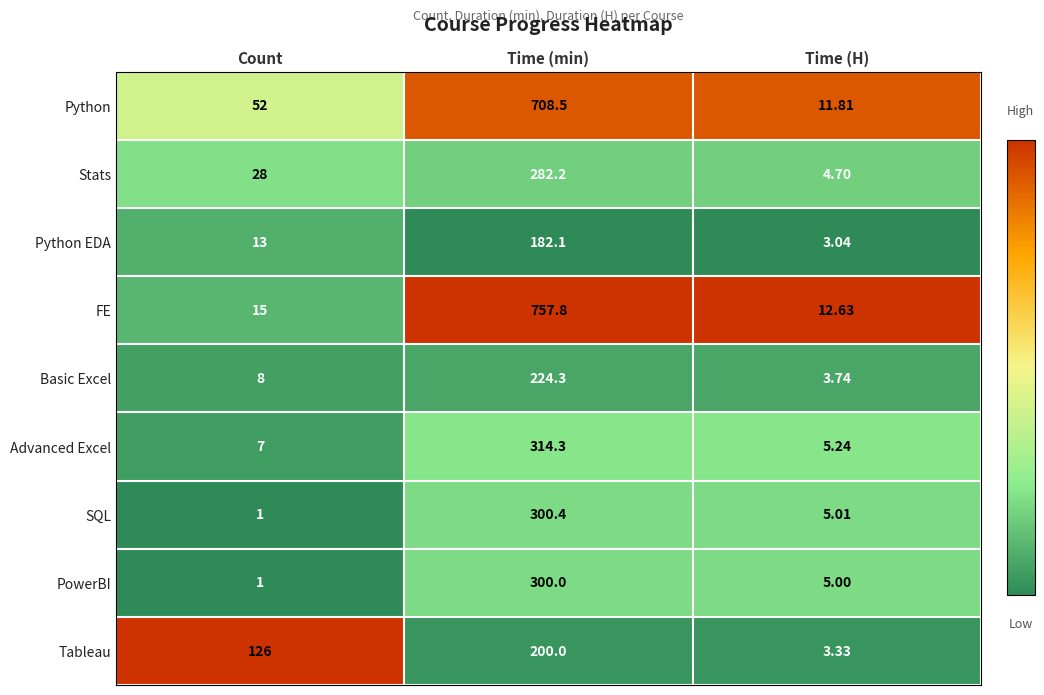

Where is Python EDA nearest to the value 92?

Count